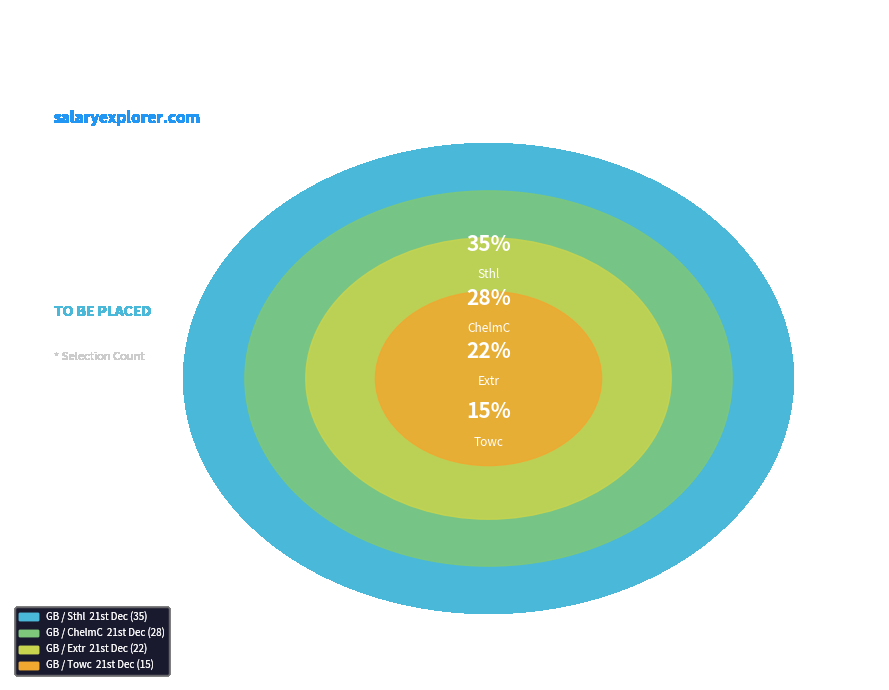

Rank the categories by value from lowest to highest.

GB / Towc  21st Dec, GB / Extr  21st Dec, GB / ChelmC  21st Dec, GB / Sthl  21st Dec